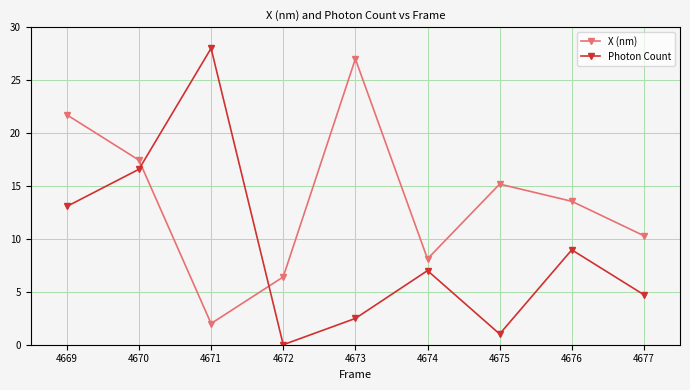

Which category has the lowest value across all series?

4672